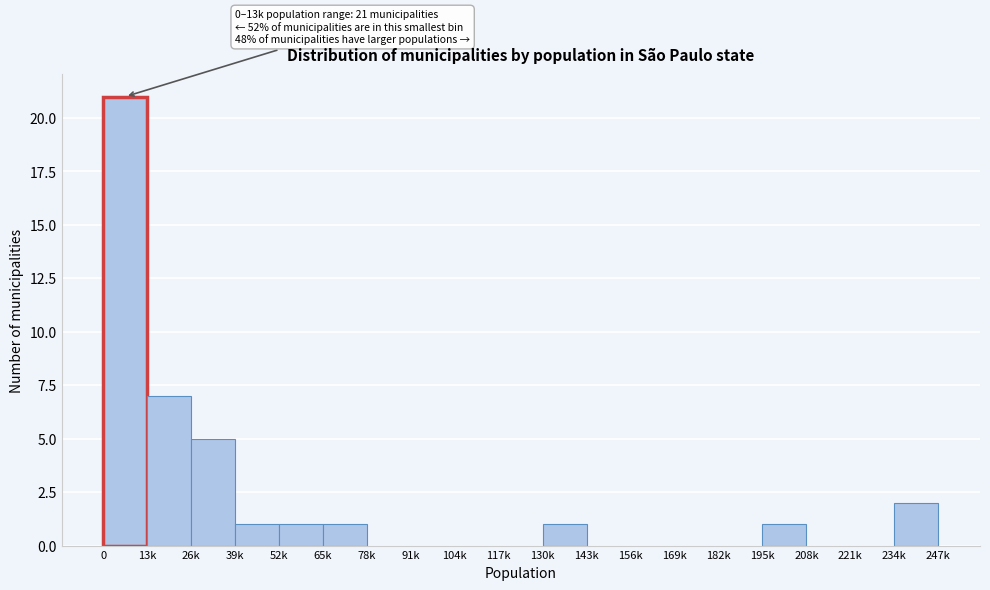

Reading right to left, what are all the values shown in this chart?

234k=2	221k=0	208k=0	195k=1	182k=0	169k=0	156k=0	143k=0	130k=1	117k=0	104k=0	91k=0	78k=0	65k=1	52k=1	39k=1	26k=5	13k=7	0=21